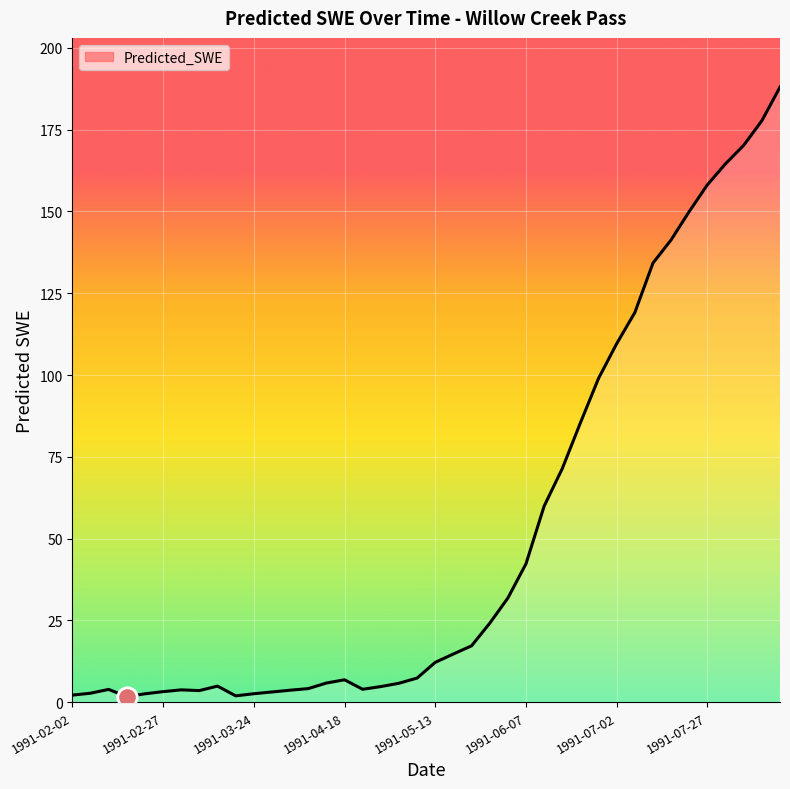

Does the chart have visible grid lines?

Yes